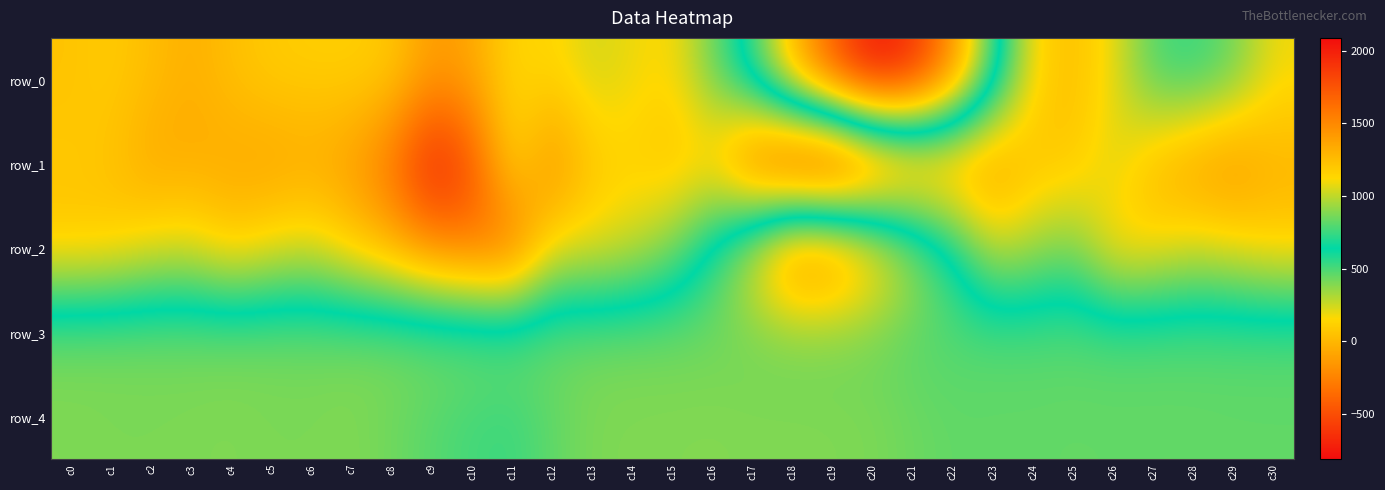

How many values in the row_0 series are below 148?

15